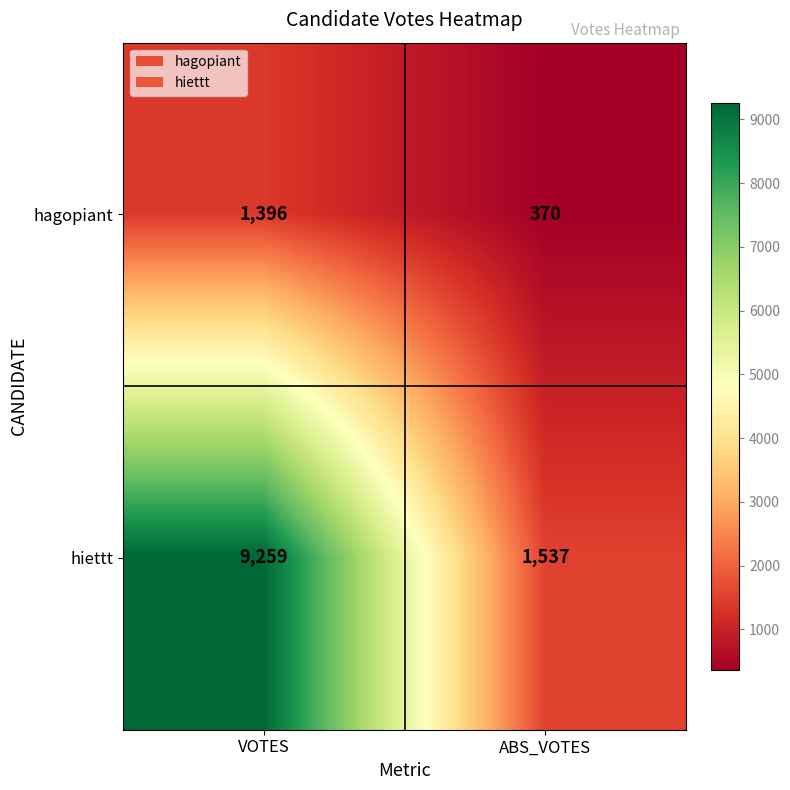

What is the greatest value displayed?

9259